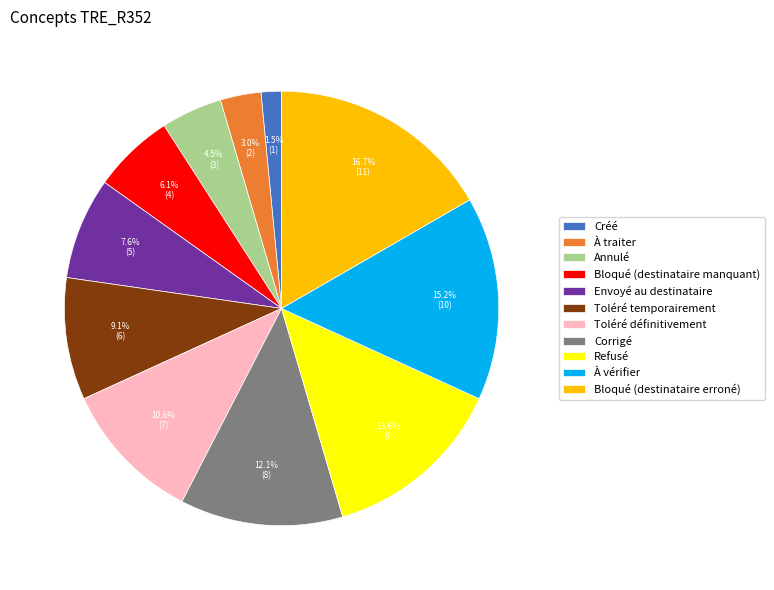

Approximately how many times larger is the value at Créé compared to Annulé?

0.3